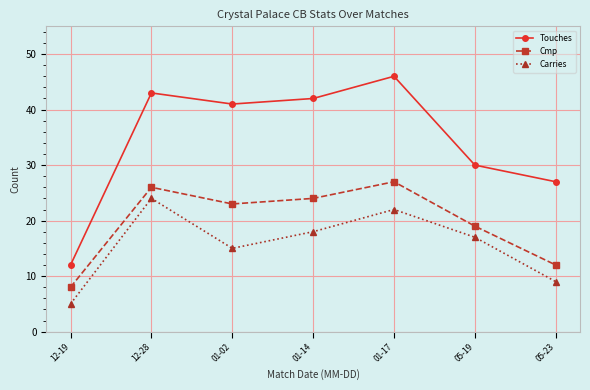

At which label does Touches reach its peak?

01-17